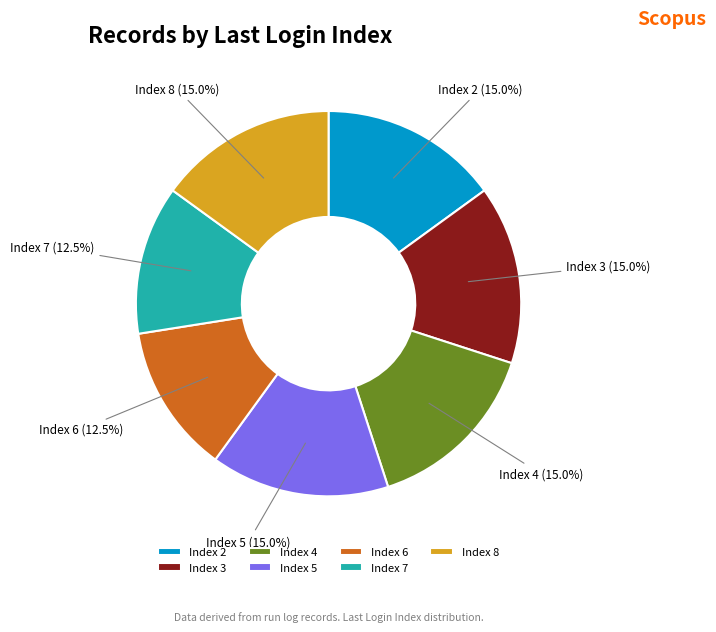

Which has a higher value, Index 8 (15.0%) or Index 6 (12.5%)?

Index 8 (15.0%)